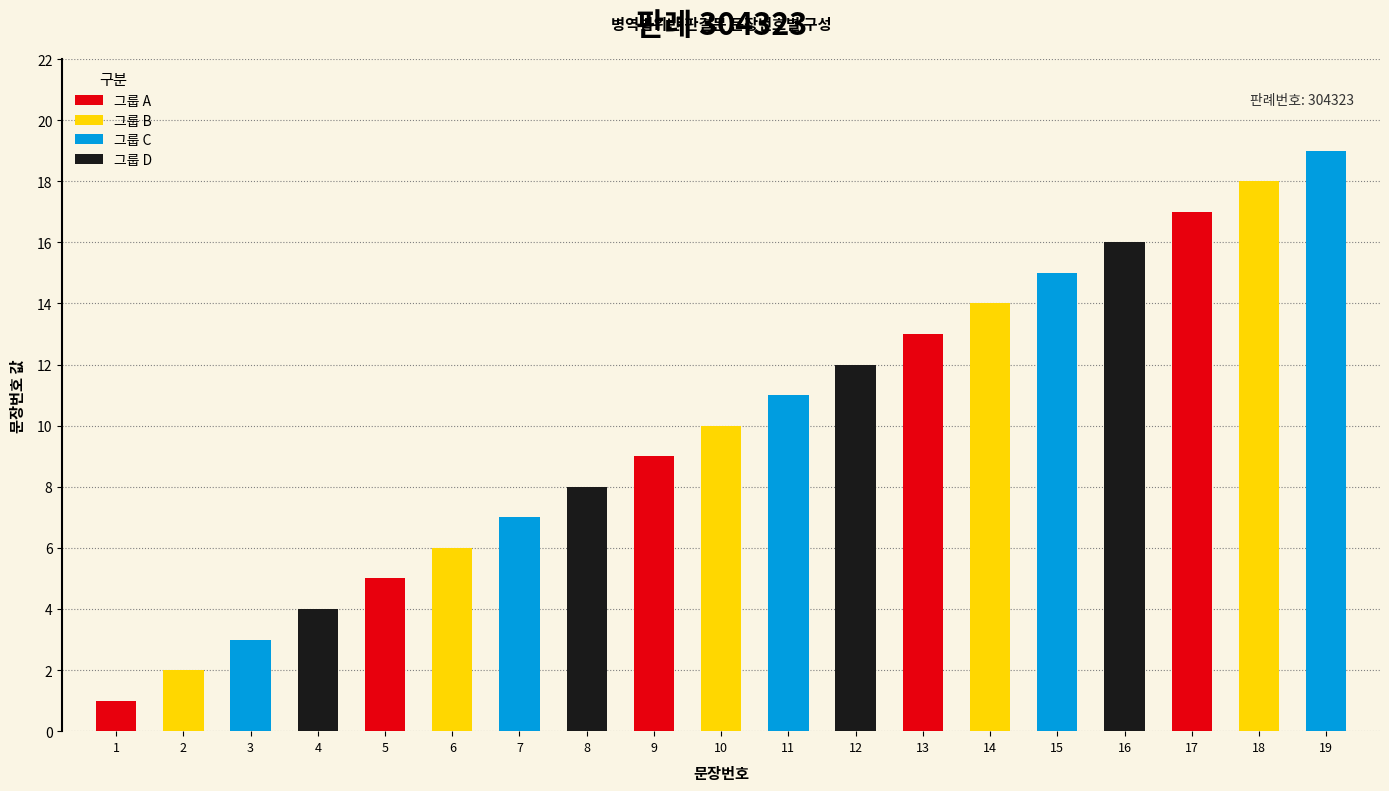

Approximately how many times larger is the value at 2 compared to 16?

0.1